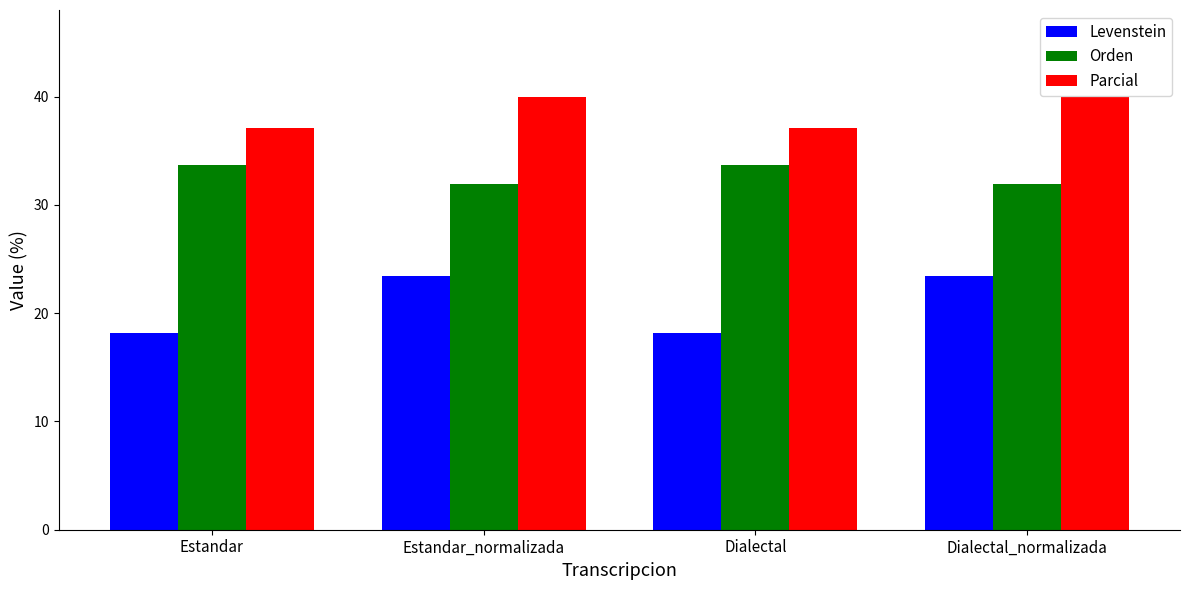

How many groups of bars are there?

4